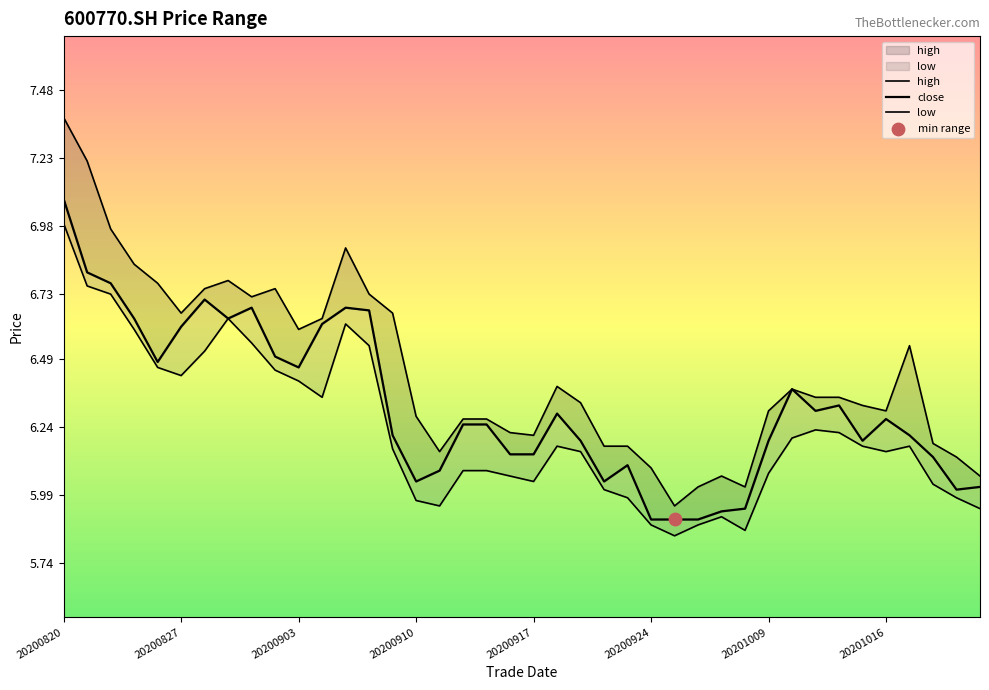

Which series has the widest spread of Y values?

high